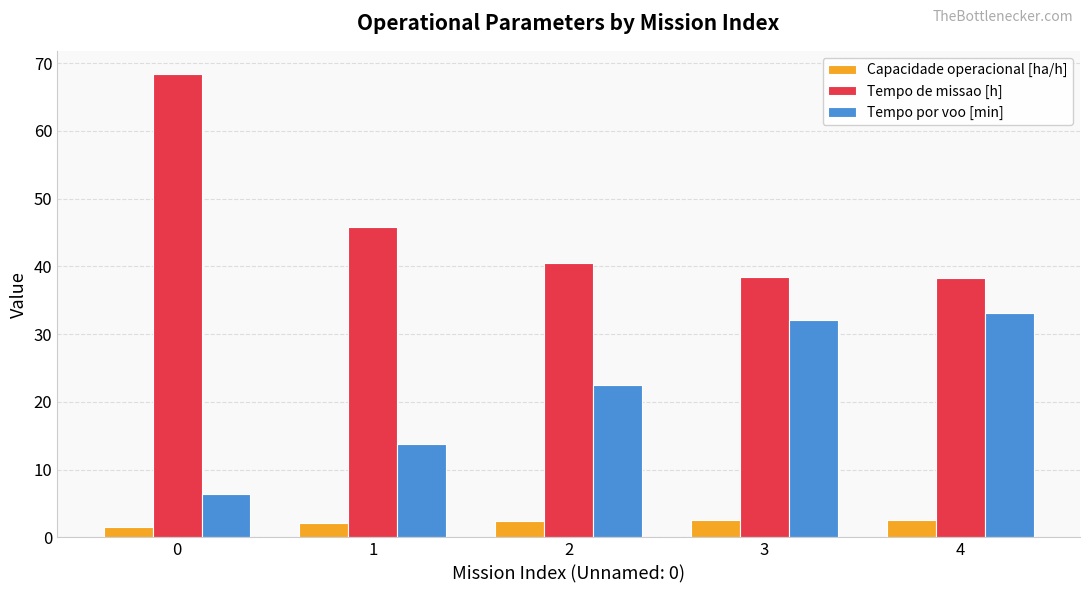

Which series changed the most between 0 and 4?

Tempo de missao [h]